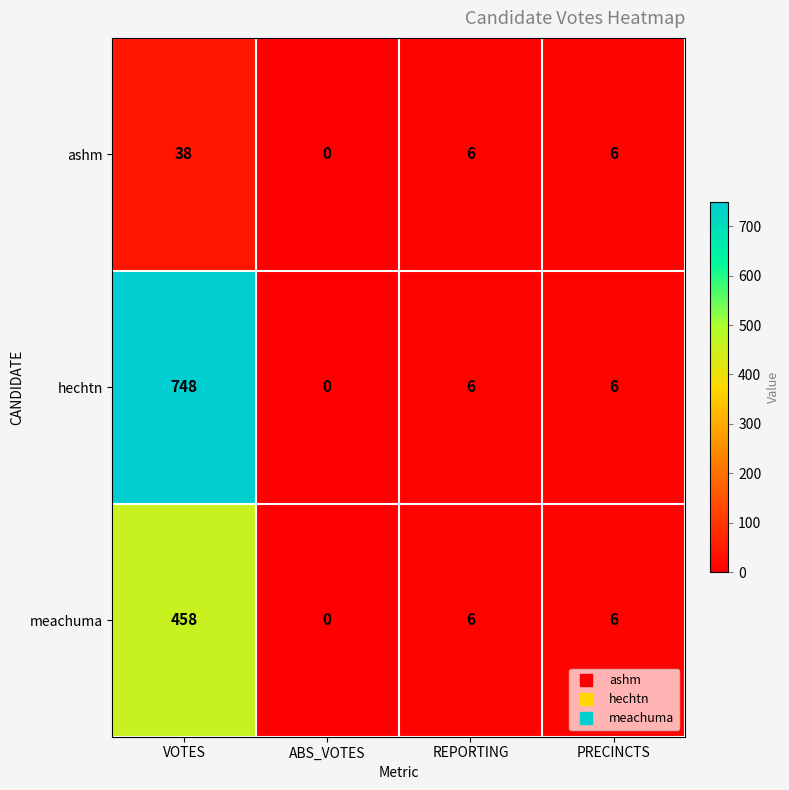

Rank the series by their maximum value, from lowest to highest.

ashm, meachuma, hechtn